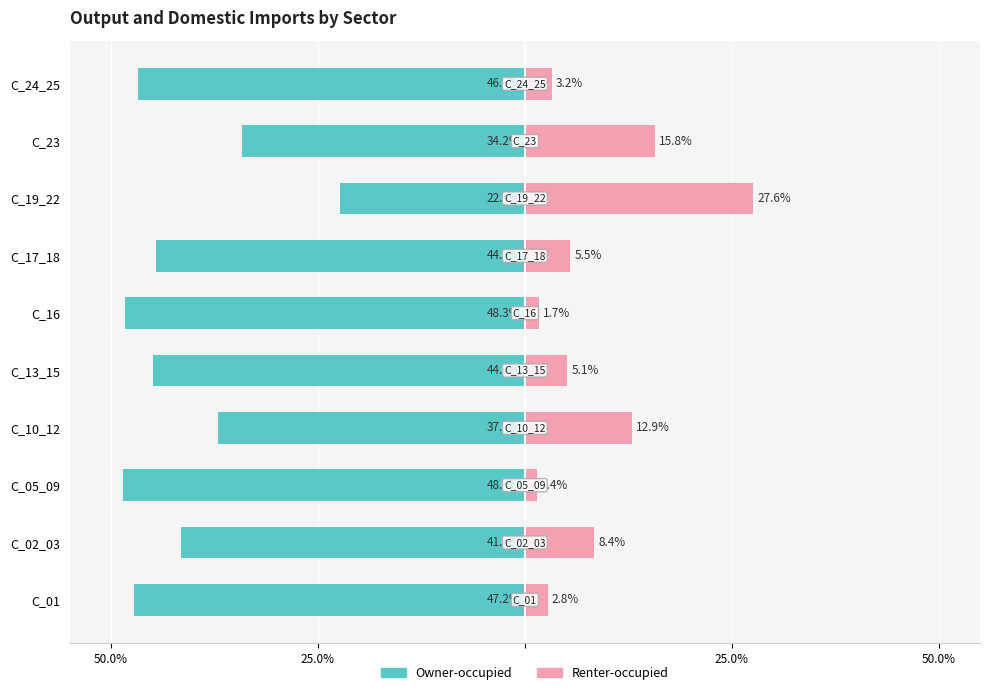

What are all the series names shown in the legend?

Owner-occupied, Renter-occupied